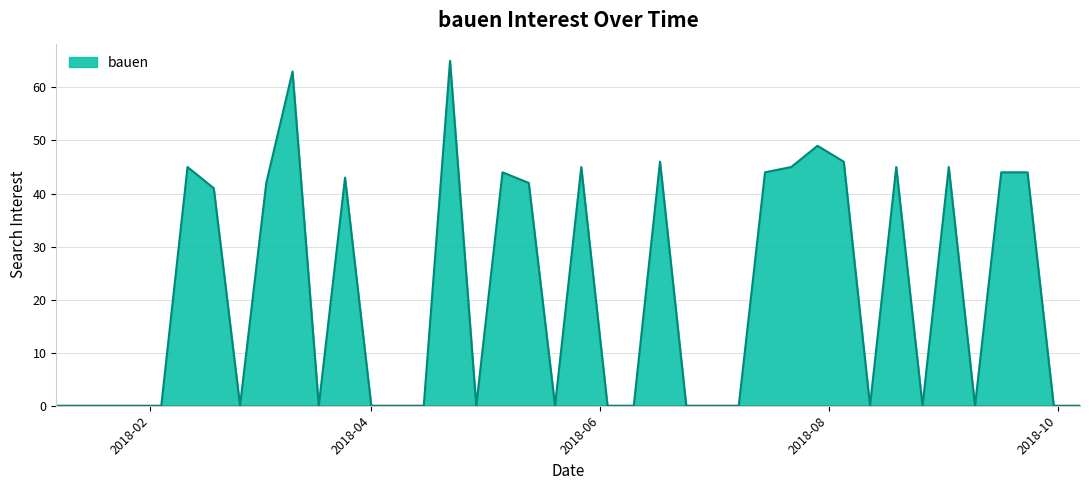

What is the difference between the maximum and second lowest values?

65